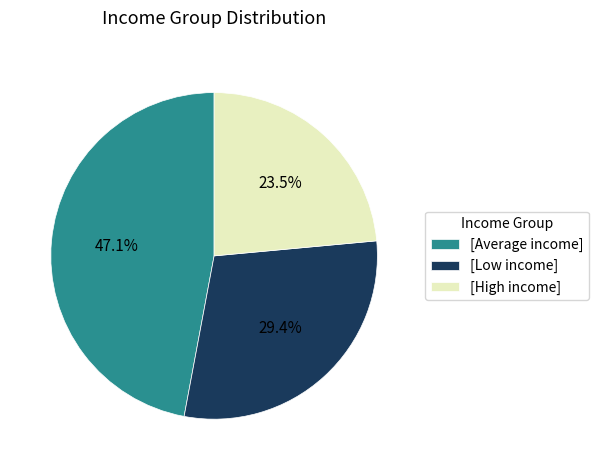

Is there a majority slice in this chart?

No